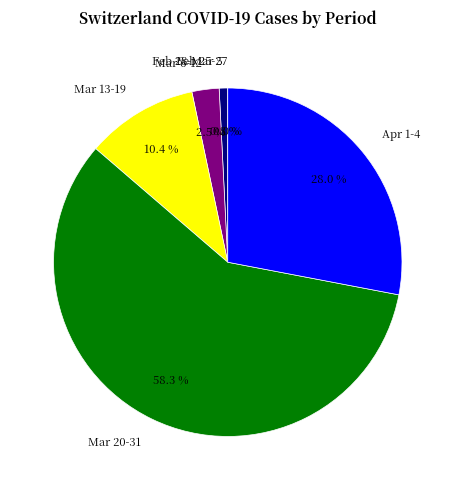

Is Apr 1-4 the majority of the pie?

No